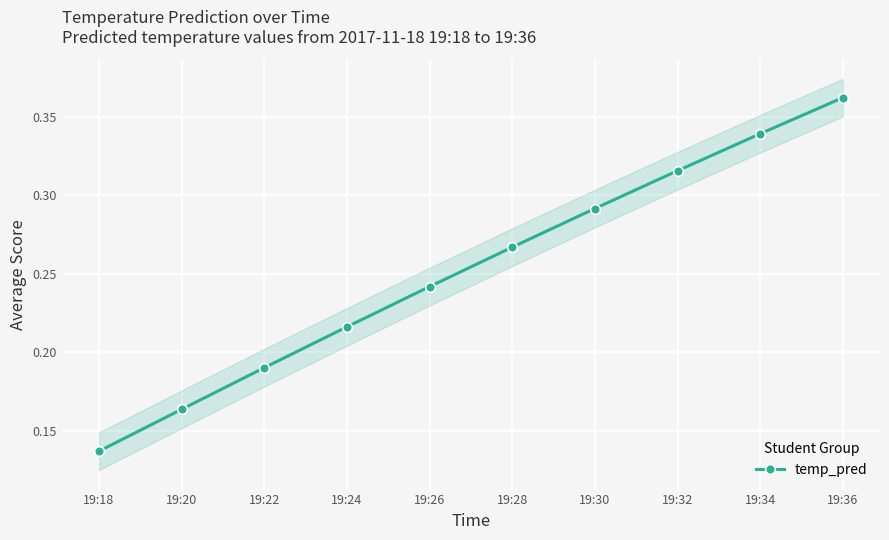

At which label is the value closest to 0?

19:18